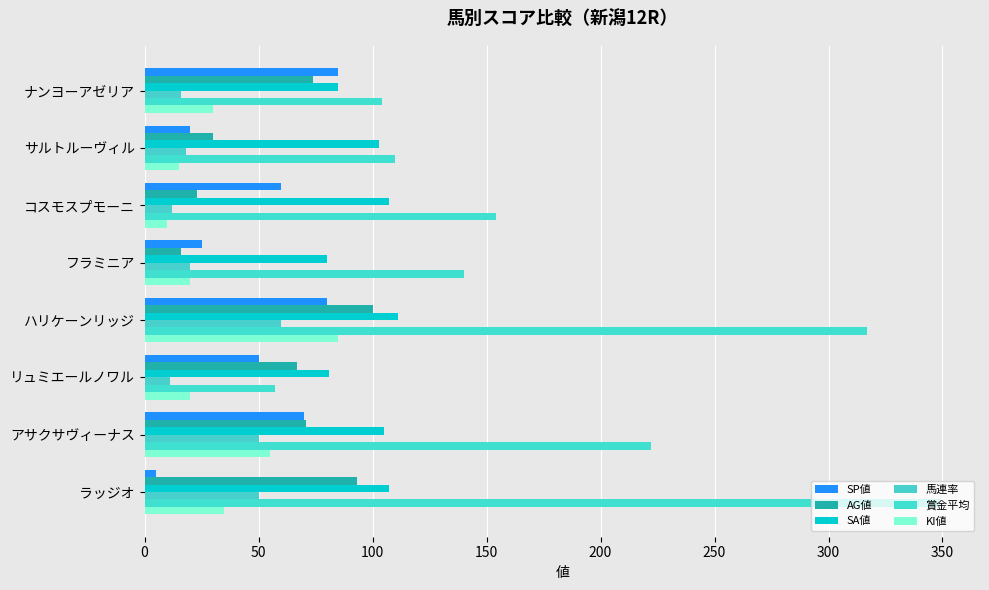

How many values in the SA値 series are below 105?

4